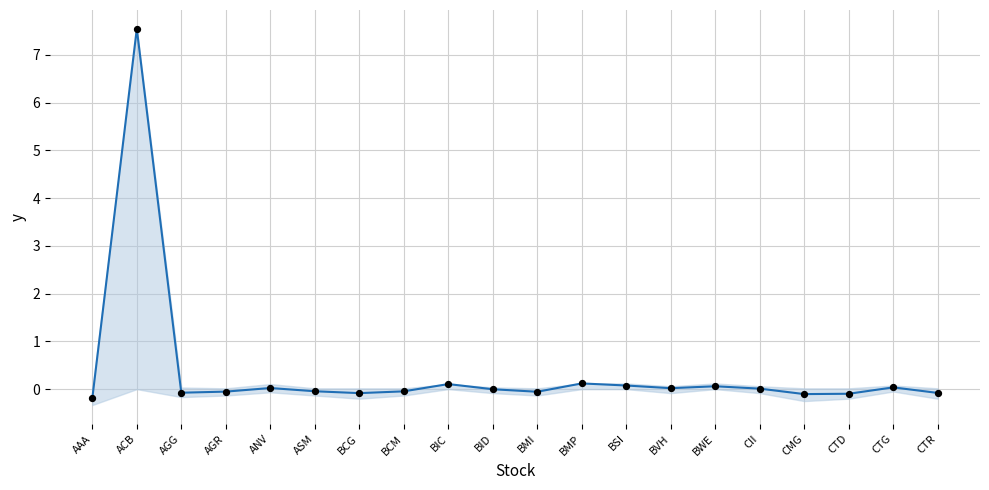

Which series reaches the maximum Y coordinate?

unrealizedPLPercent